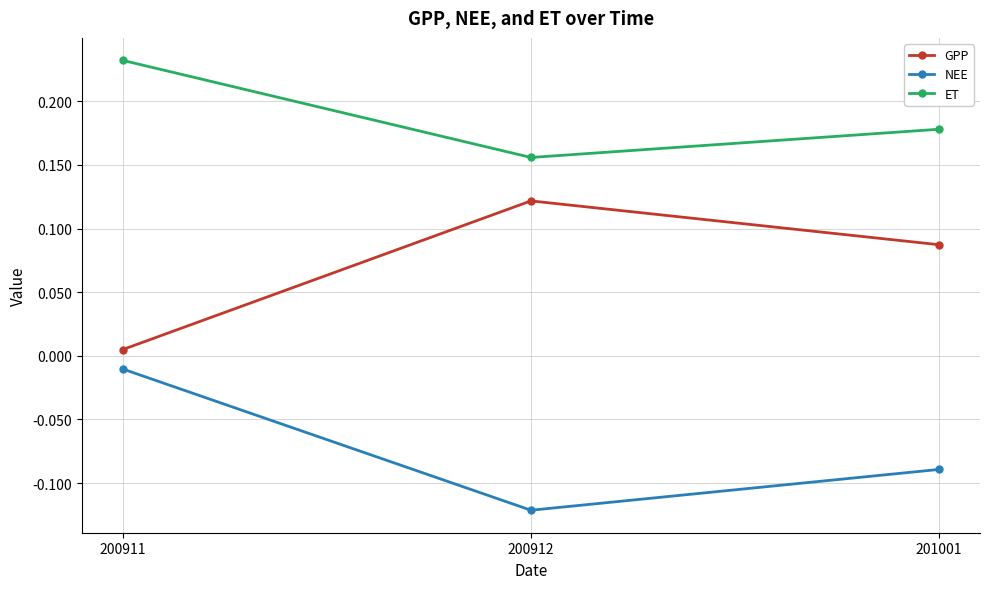

How many ET values are between 0 and 1?

3